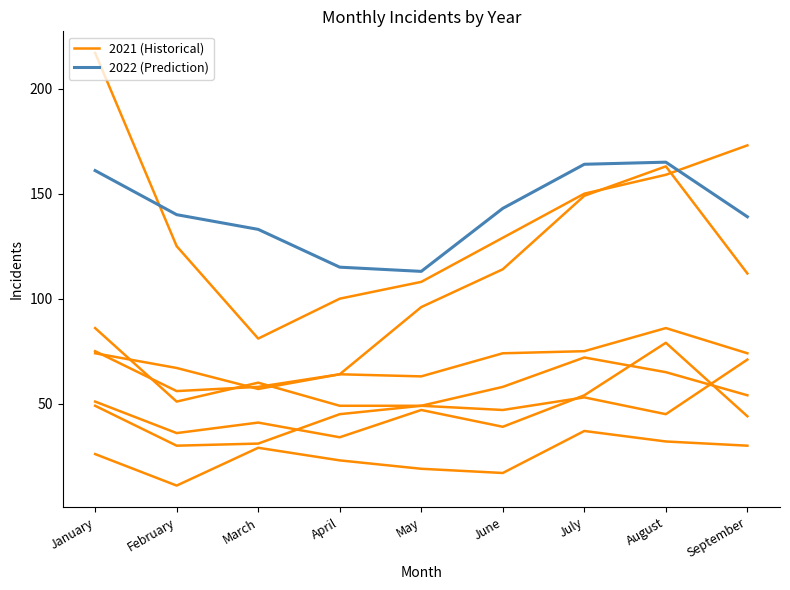

At how many categories does at least one series exceed 120?

7